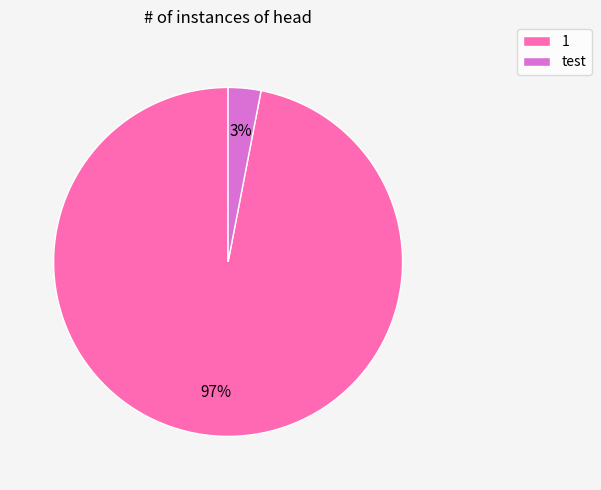

Which category accounts for the majority?

1